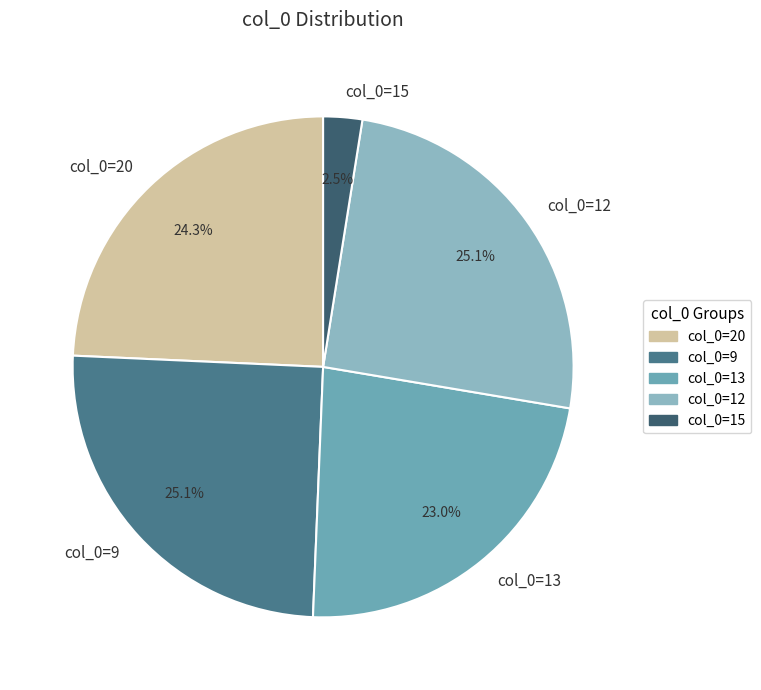

Is there a majority slice in this chart?

No